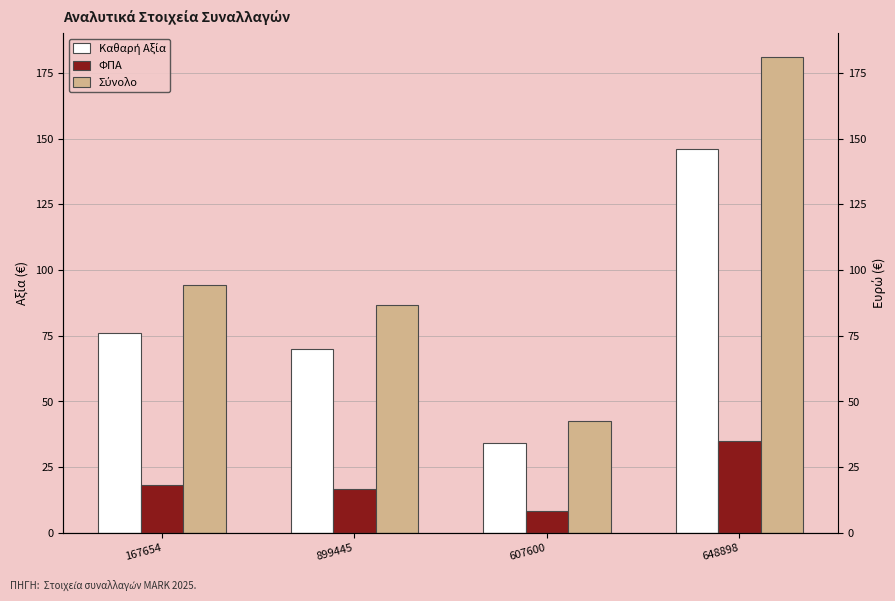

Rank the series by their average value, from lowest to highest.

ΦΠΑ, Καθαρή Αξία, Σύνολο